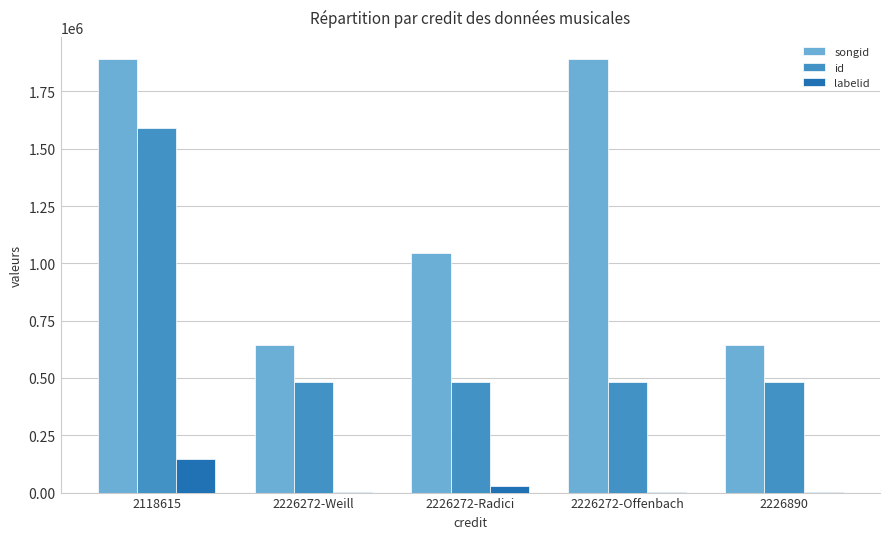

Is the value of songid at 2118615 greater than the value of labelid at 2118615?

Yes